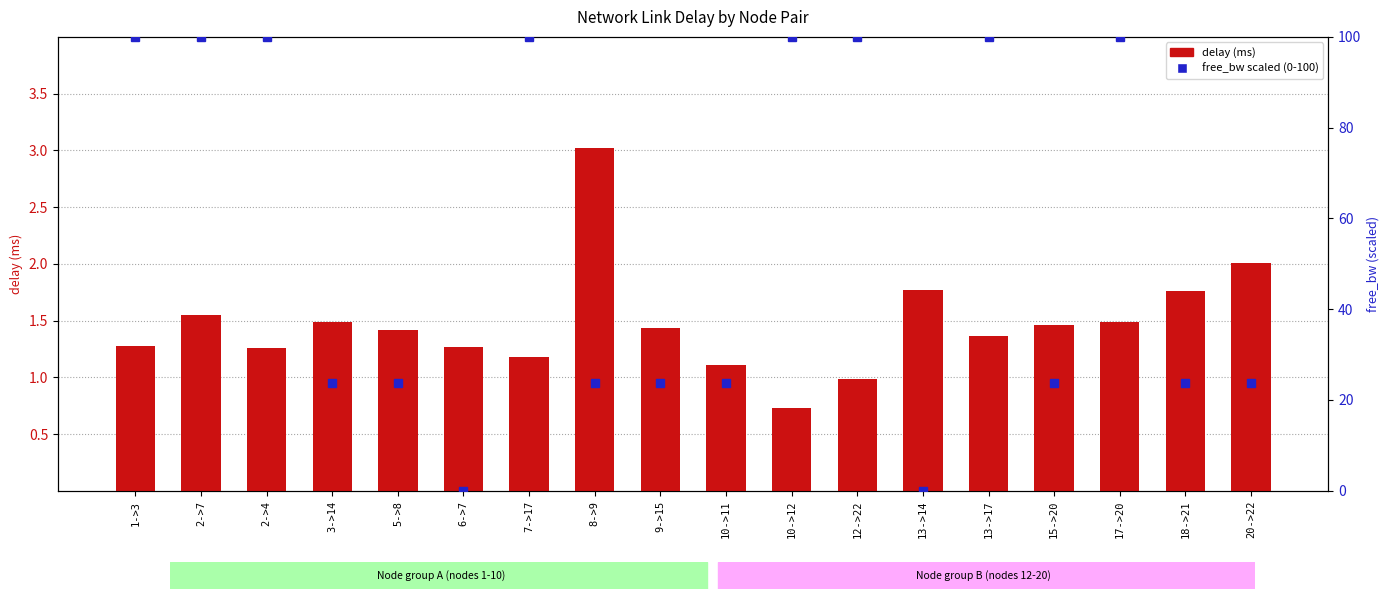

The delay (ms) series shows 5.2 at 8->9. True or false?

False